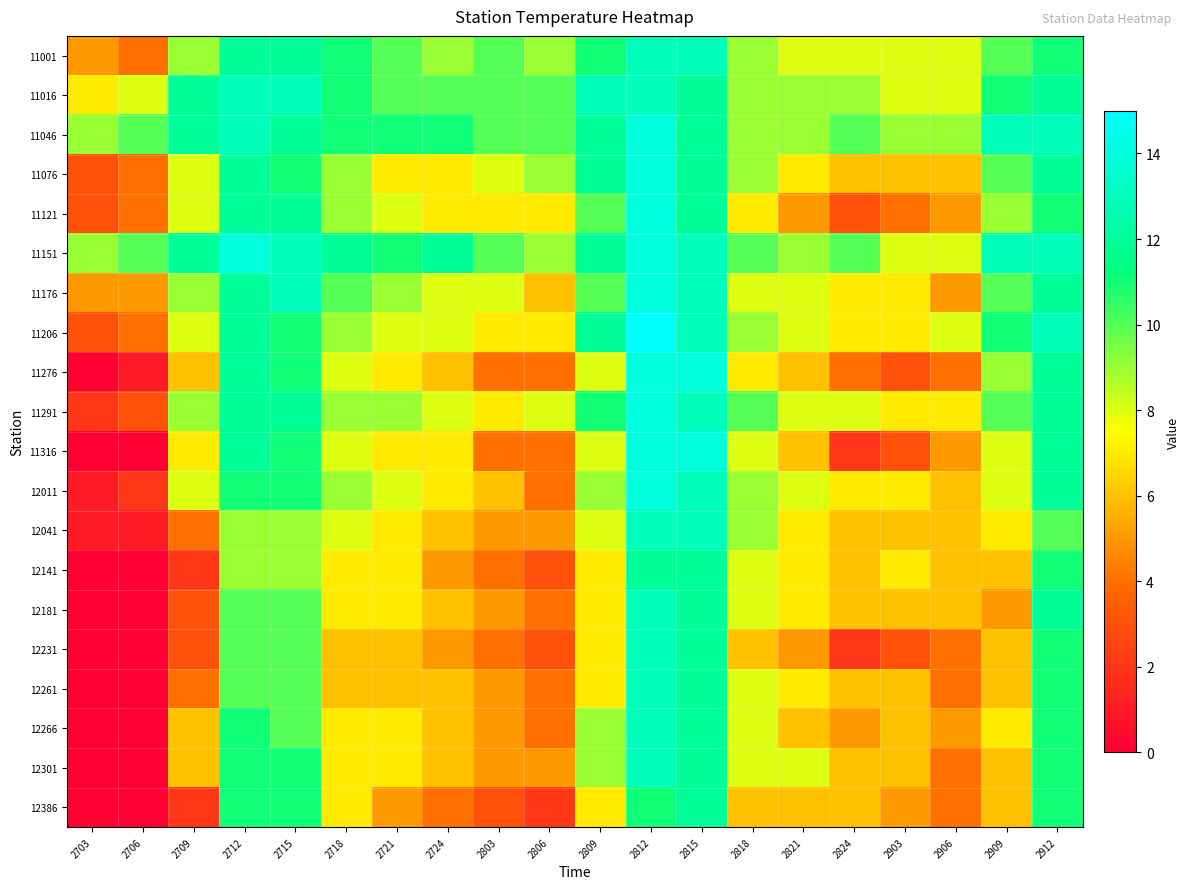

Which has a higher value, 2909 or 2803?

2909